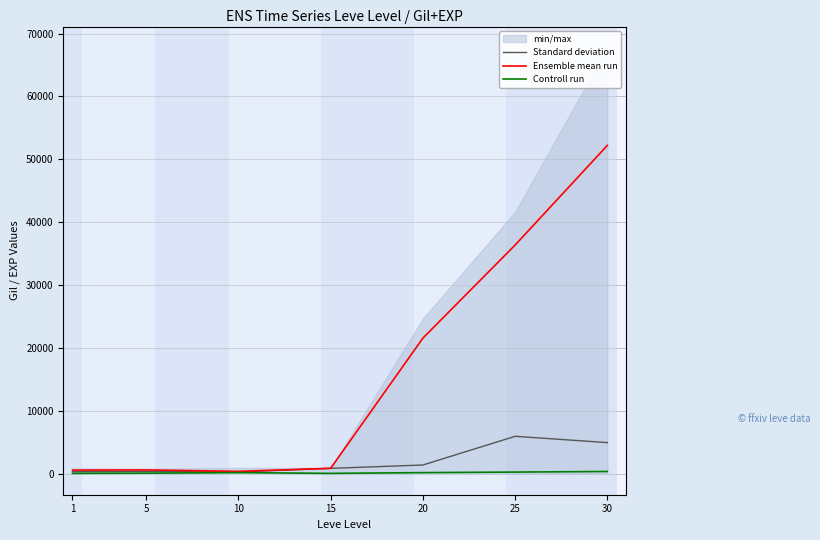

What is the sum of the Ensemble mean run values at 5 and 15?

1580